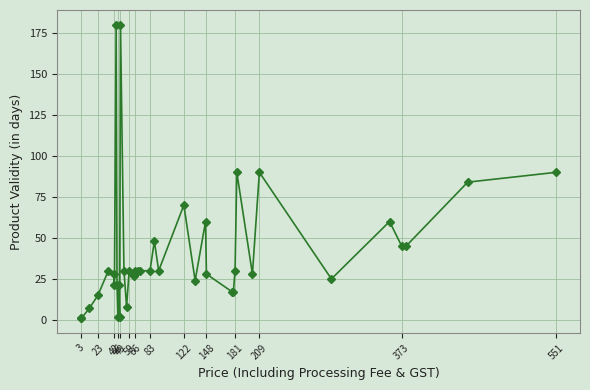

Reading right to left, transcribe all the data shown in this chart.

90	84	45	45	60	25	90	28	90	30	17	17	28	60	24	70	30	48	30	30	30	30	27	28	30	8	30	180	2	21	2	21	180	21	28	30	15	7	1	1